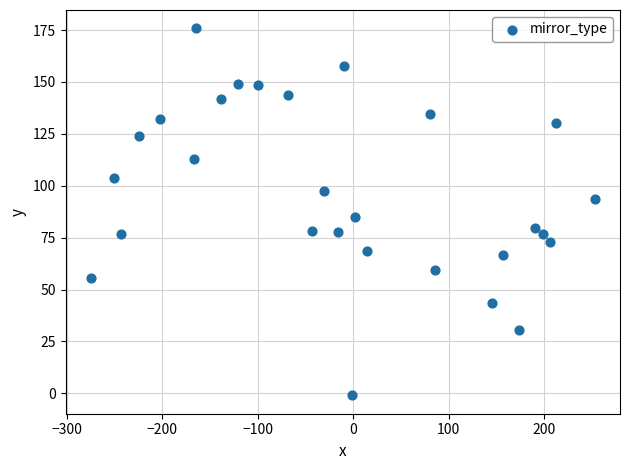

What Y value in the scatter plot is closest to 87?

85.0